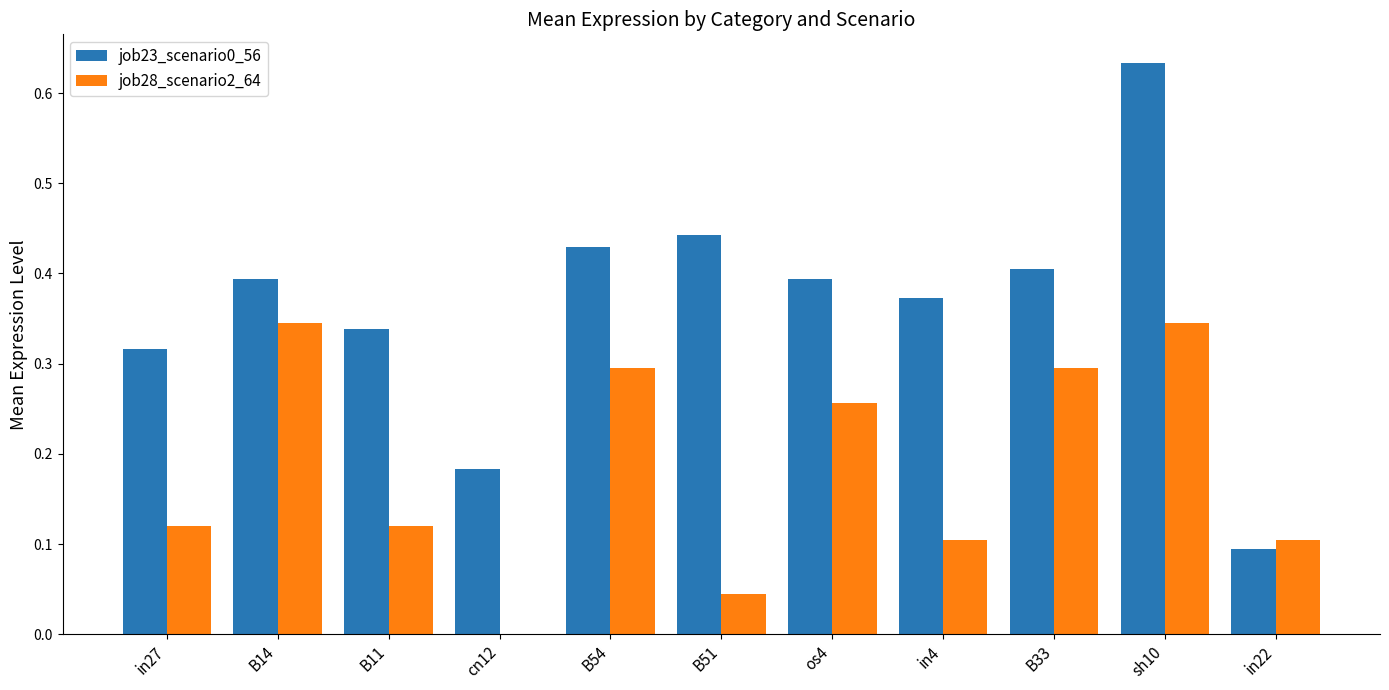

What is the total value across all series at B51?

0.5